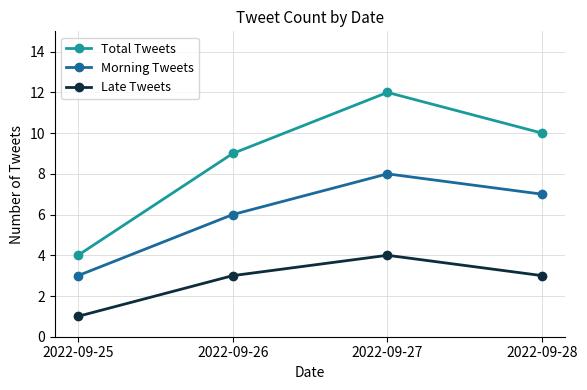

What is the value of the Late Tweets point at the 1st from the left?

1